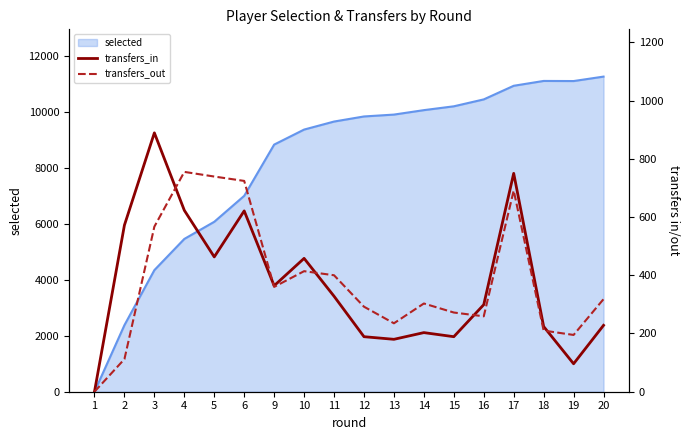

How many values in transfers_in are above zero?

17